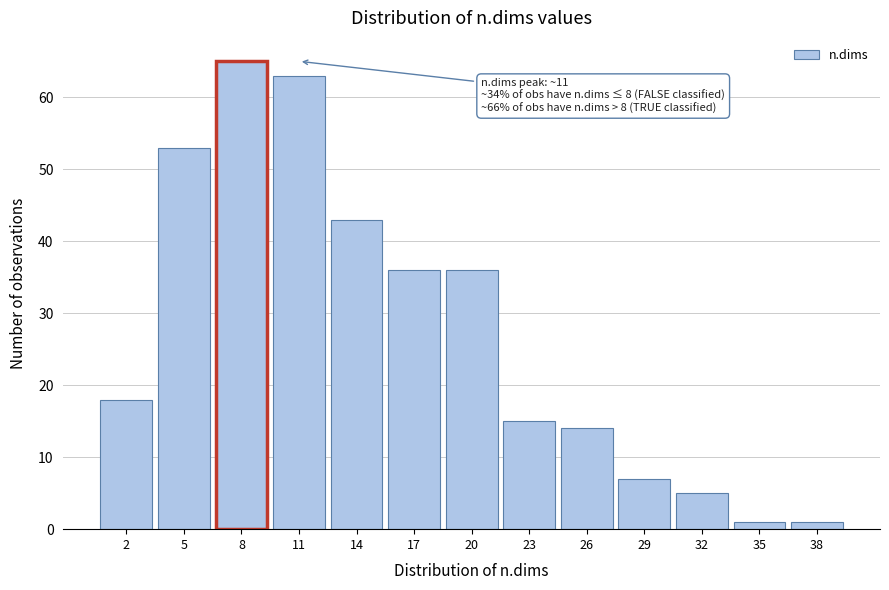

Reading left to right, list all the values displayed in this chart.

2=18	5=53	8=65	11=63	14=43	17=36	20=36	23=15	26=14	29=7	32=5	35=1	38=1